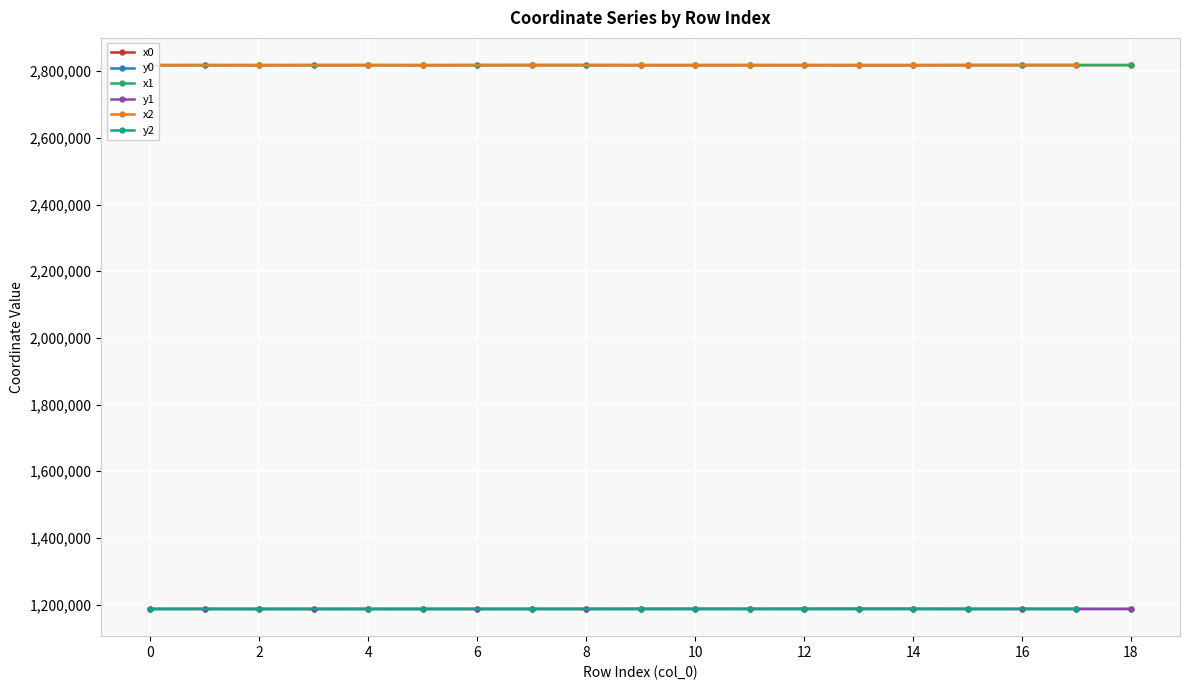

What is the spread (max minus min) of values at 9?

1631326.3